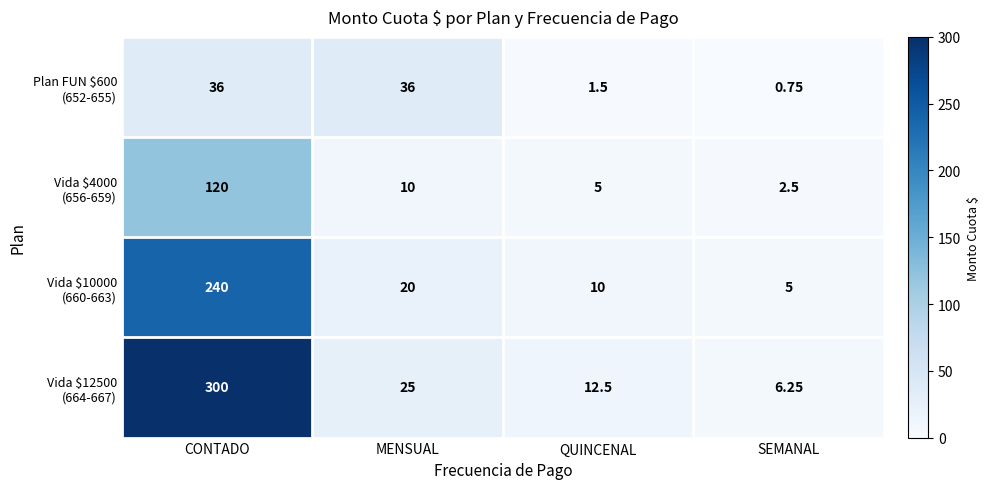

At which category is the sum across all series the highest?

CONTADO